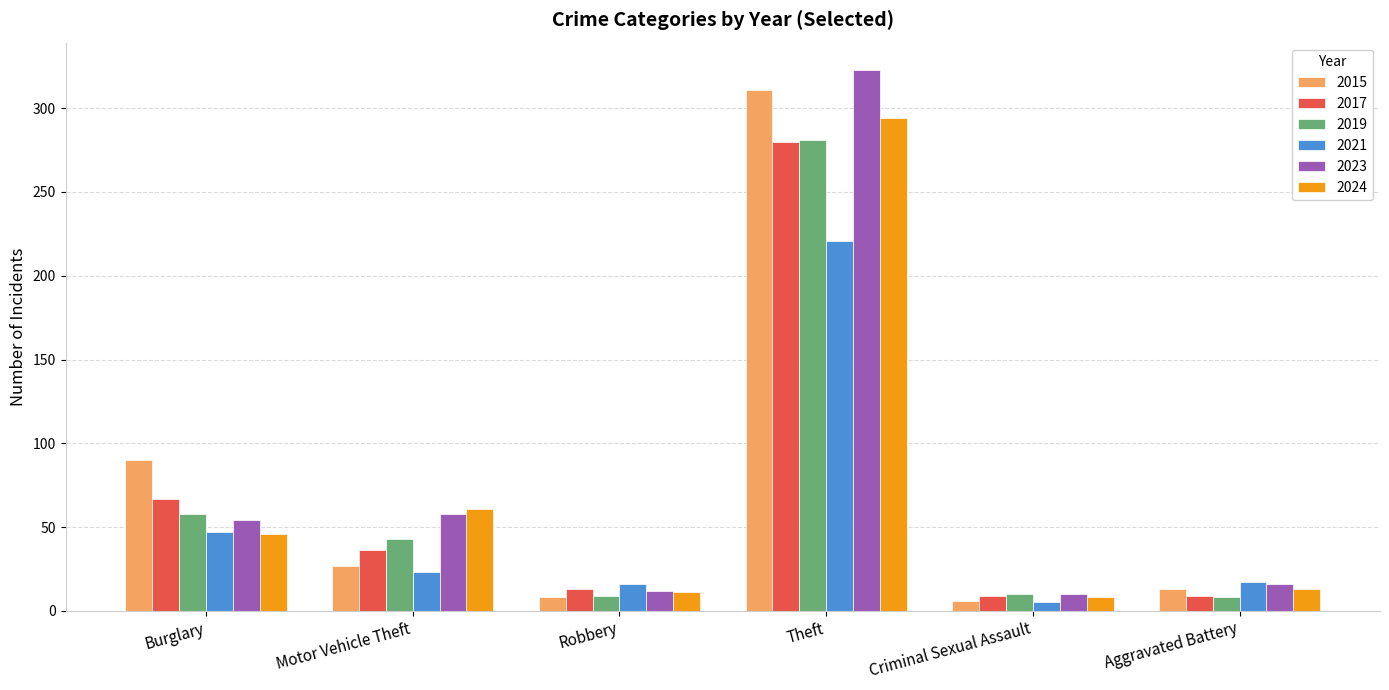

Which series changed the most between Burglary and Aggravated Battery?

2015